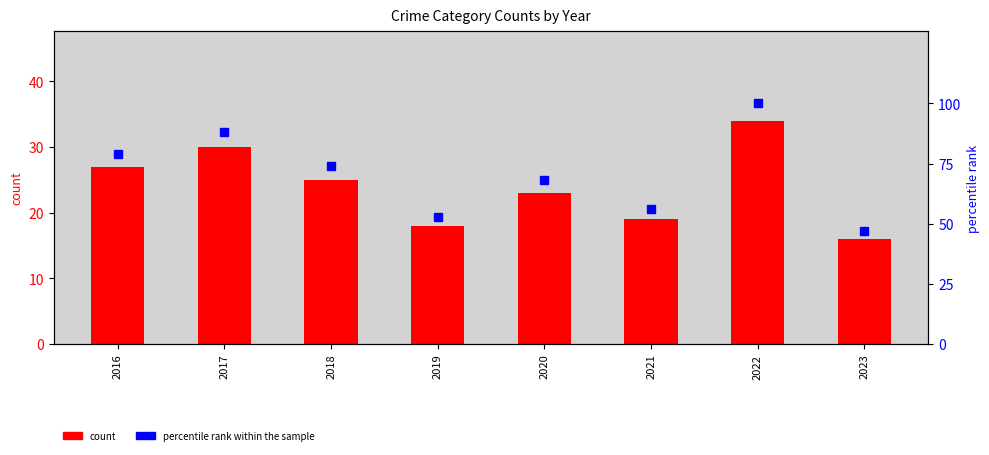

How many distinct data groups are displayed?

2